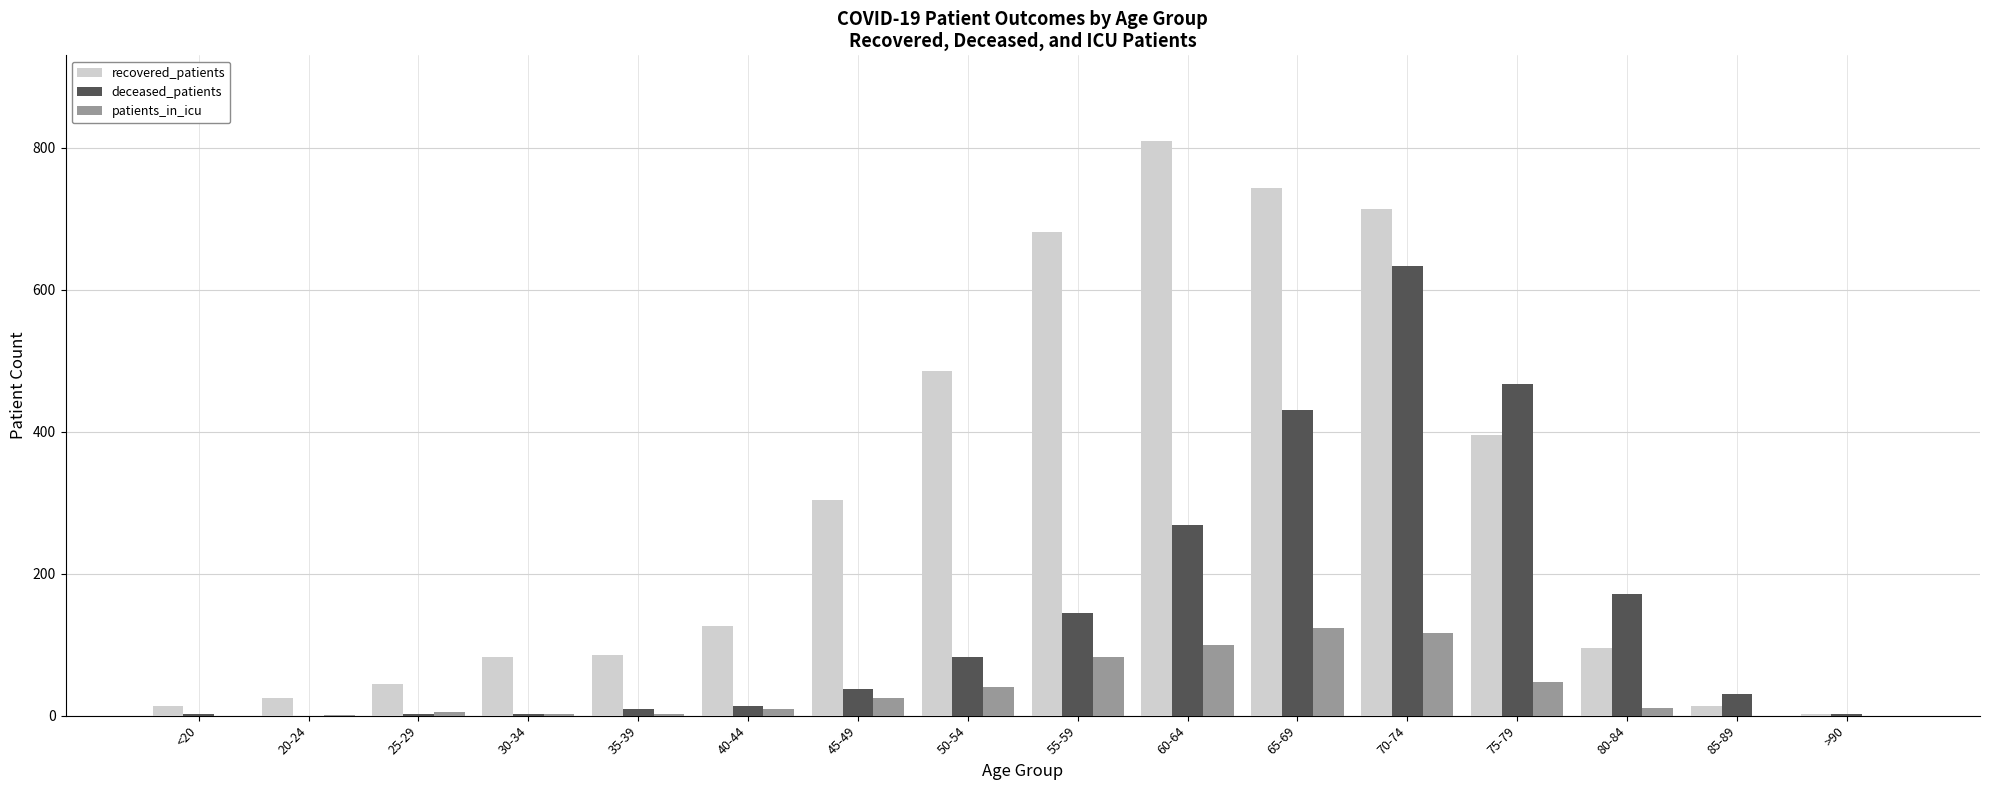

At which category is the sum across all series the highest?

70-74